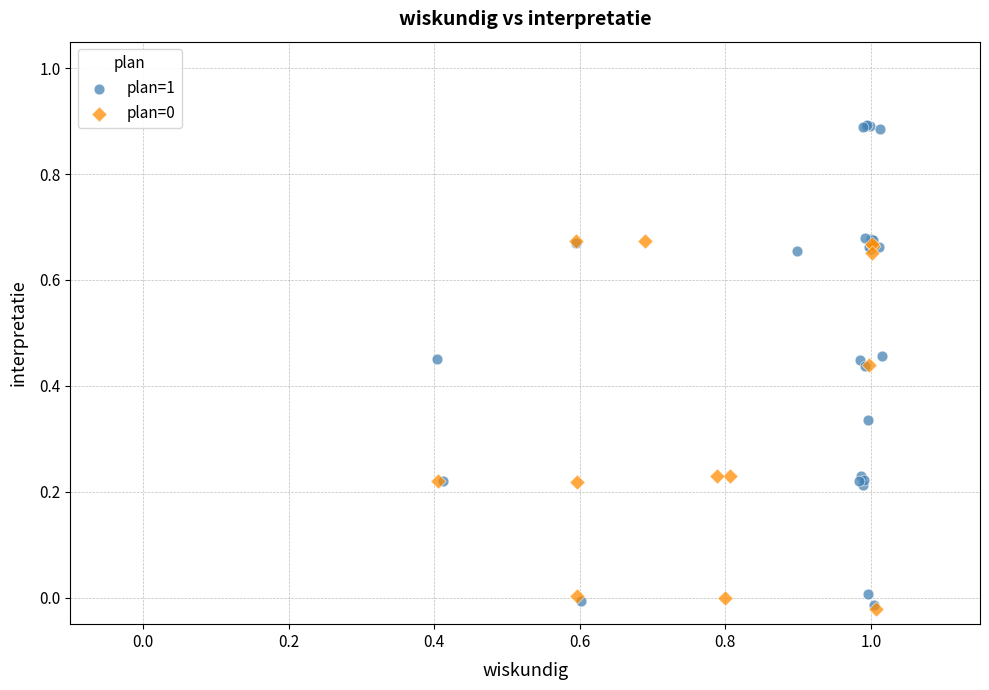

Which series has the widest spread of Y values?

plan=1